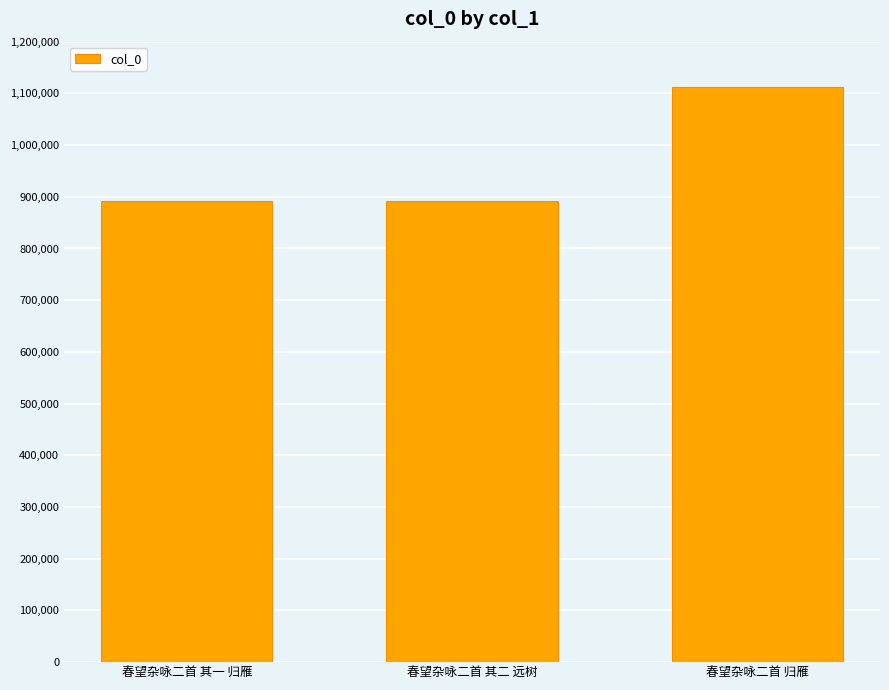

True or false: the data shows 511492 at 春望杂咏二首 归雁.

False